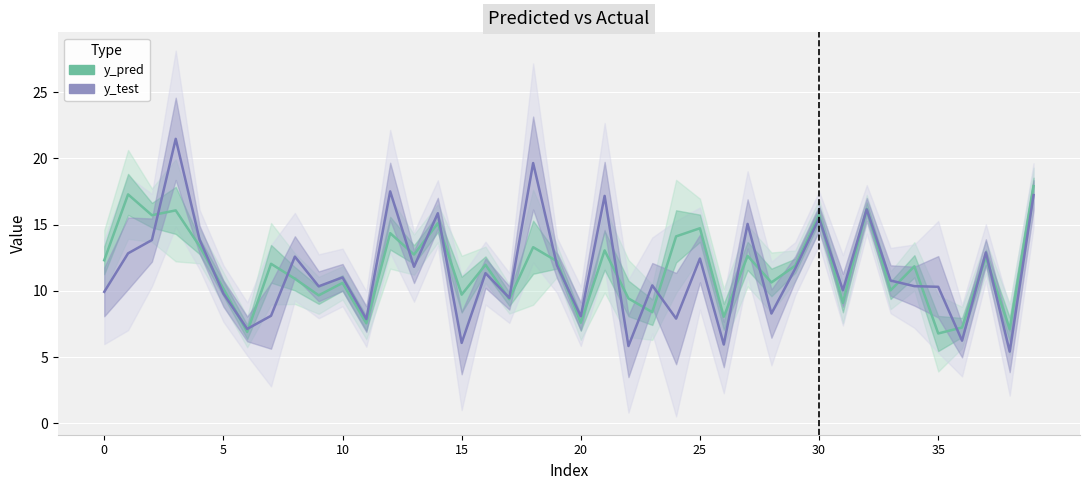

True or false: y_pred and y_test intersect in this chart.

True